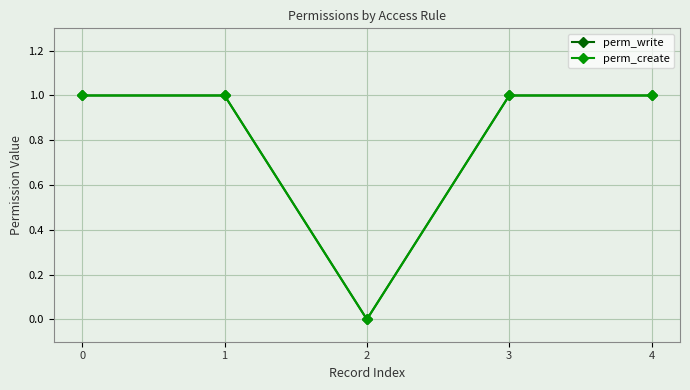

Does the chart have visible grid lines?

Yes